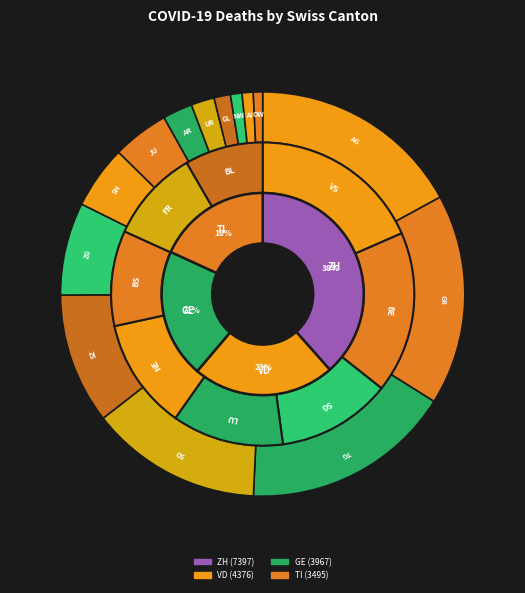

Which category has the smallest portion of the pie?

OW